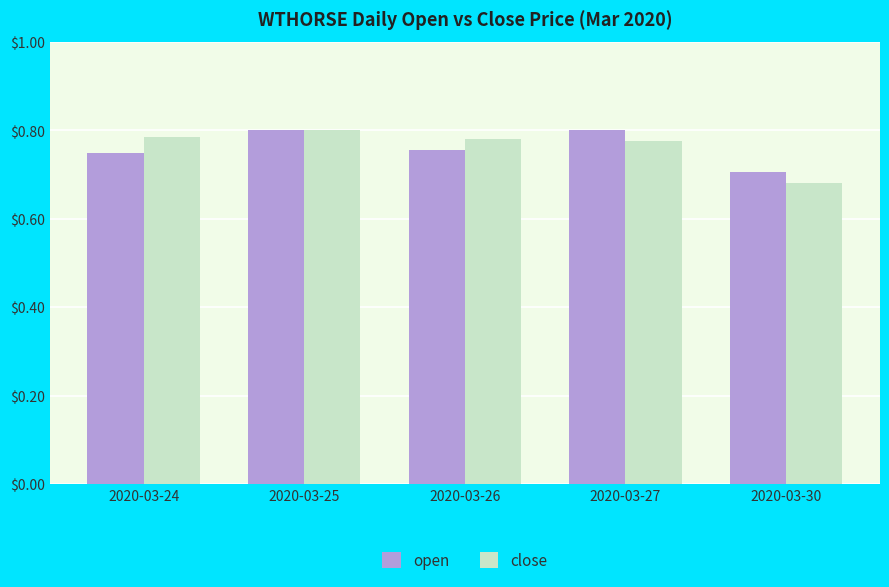

Which series changed the most between 2020-03-26 and 2020-03-30?

close